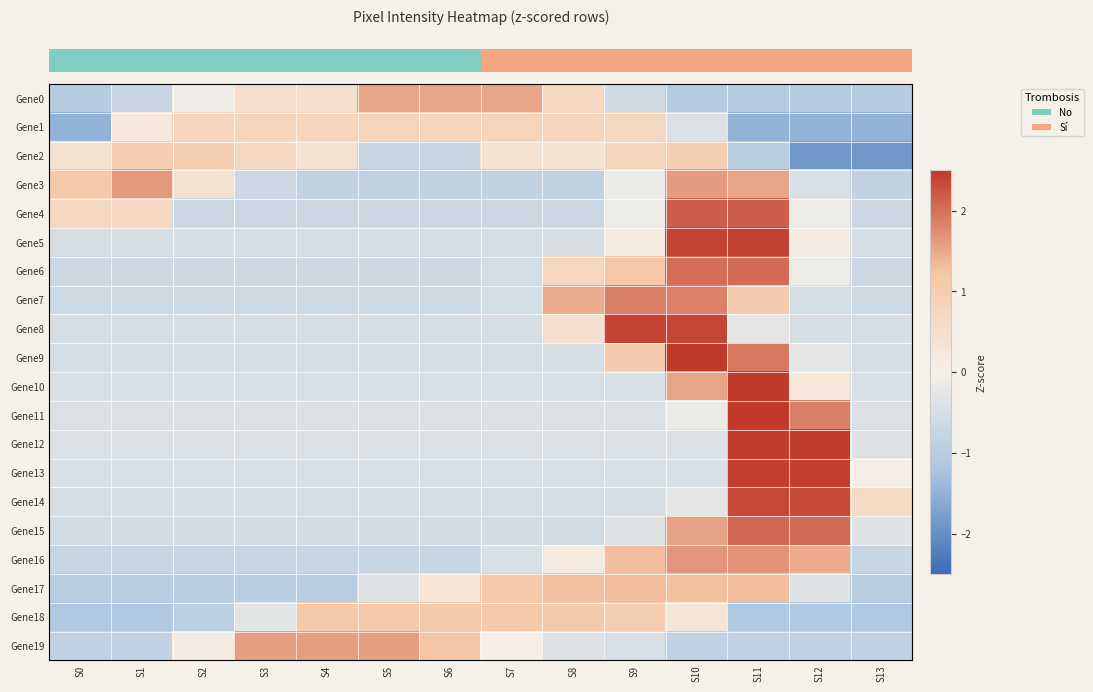

What is the greatest value displayed?

2.5